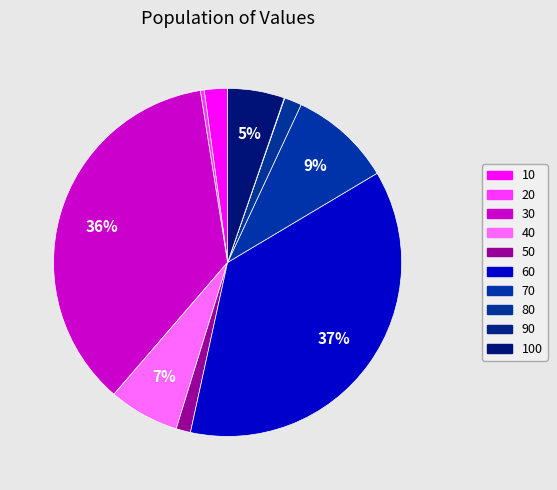

How many slices are in this pie chart?

10